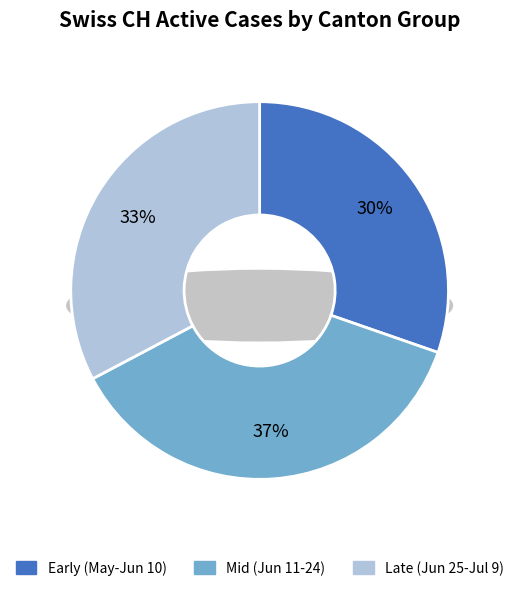

Does any single category account for the majority?

No